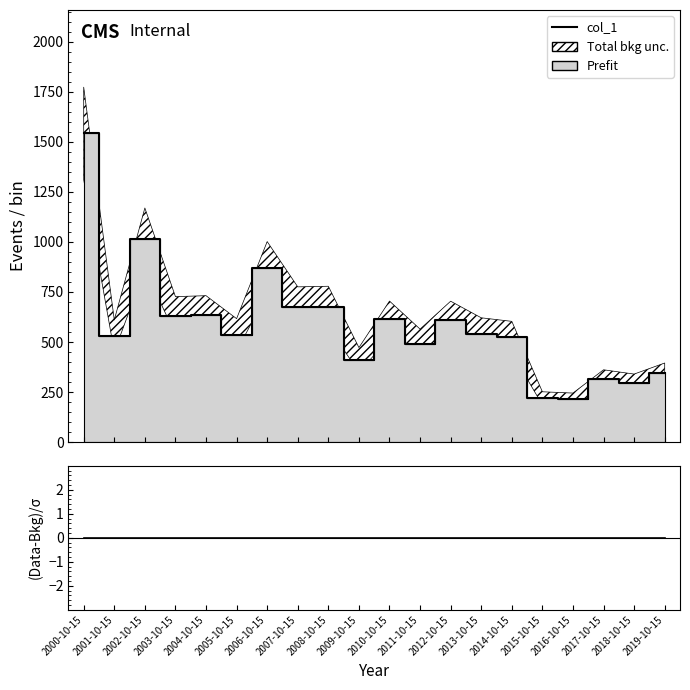

What is the minimum value for col_1?

213.3